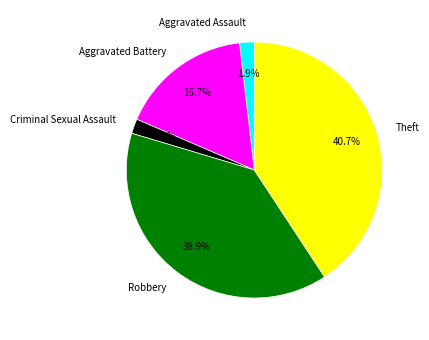

To the nearest percent, what is the average slice percentage?

20%